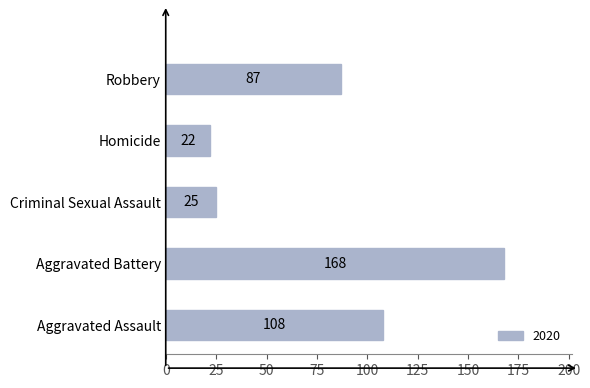

What is the maximum value shown in the chart?

168